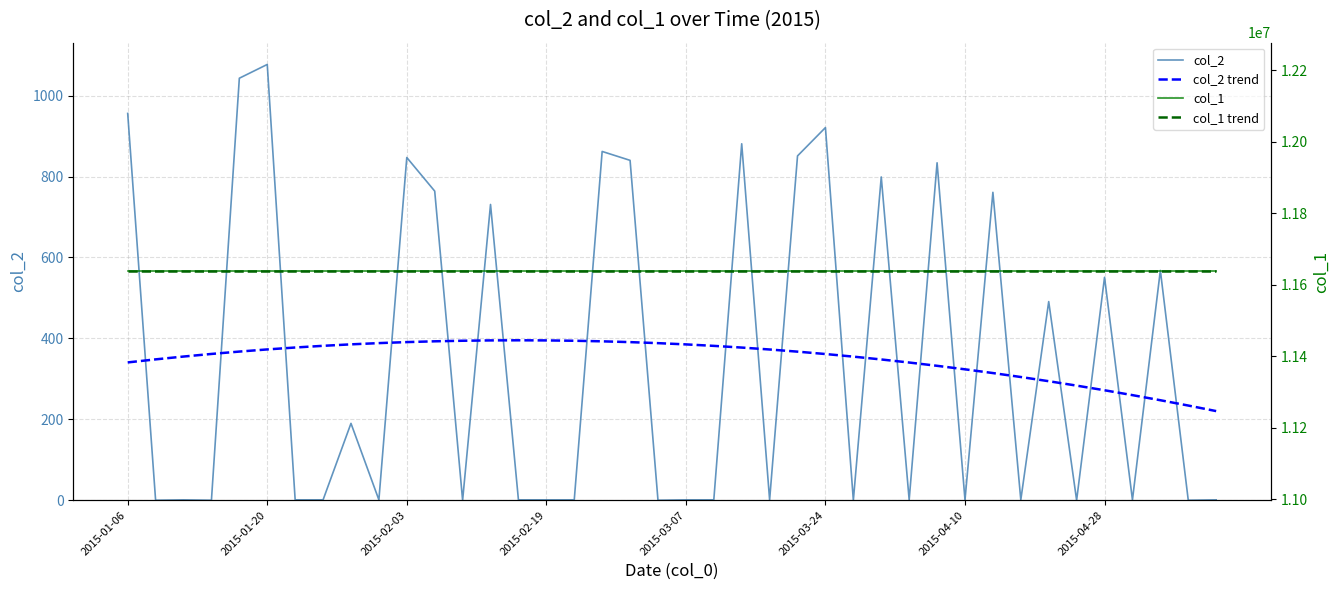

What is the label of the 5th point from the left?

2015-03-07